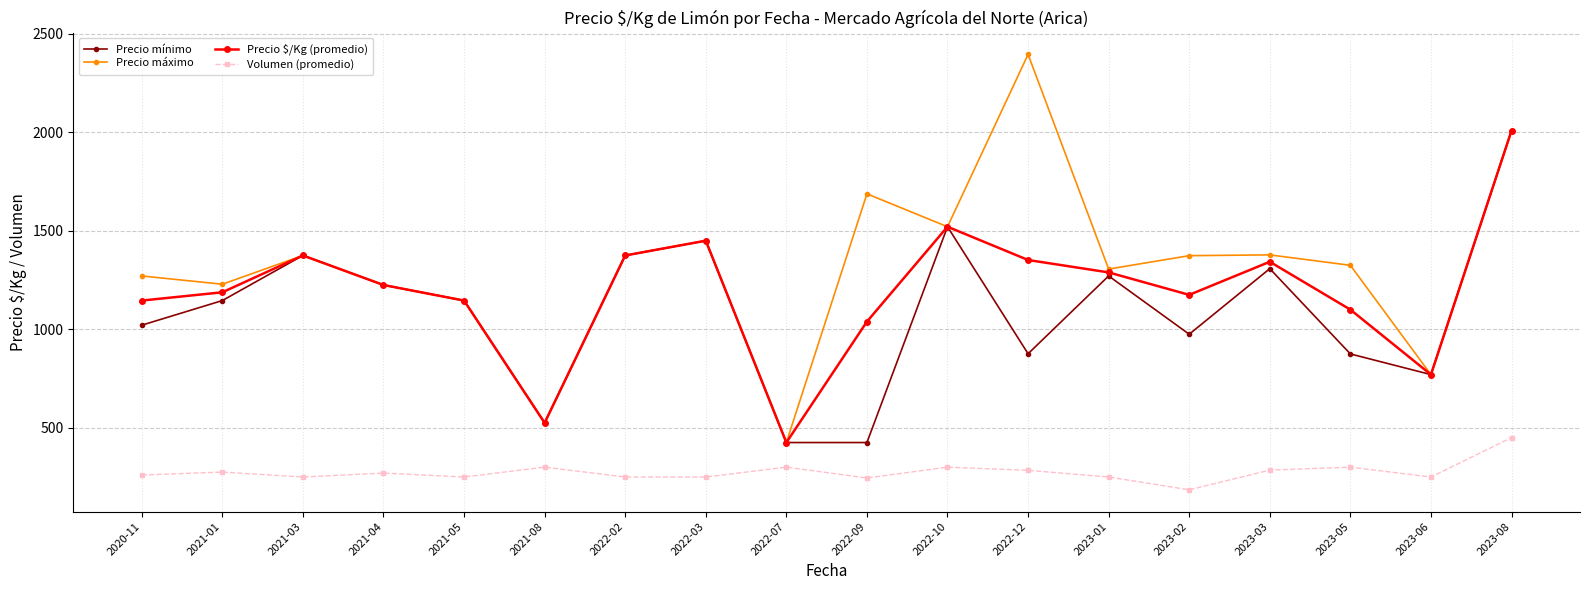

True or false: Precio máximo and Volumen (promedio) cross at least once.

False